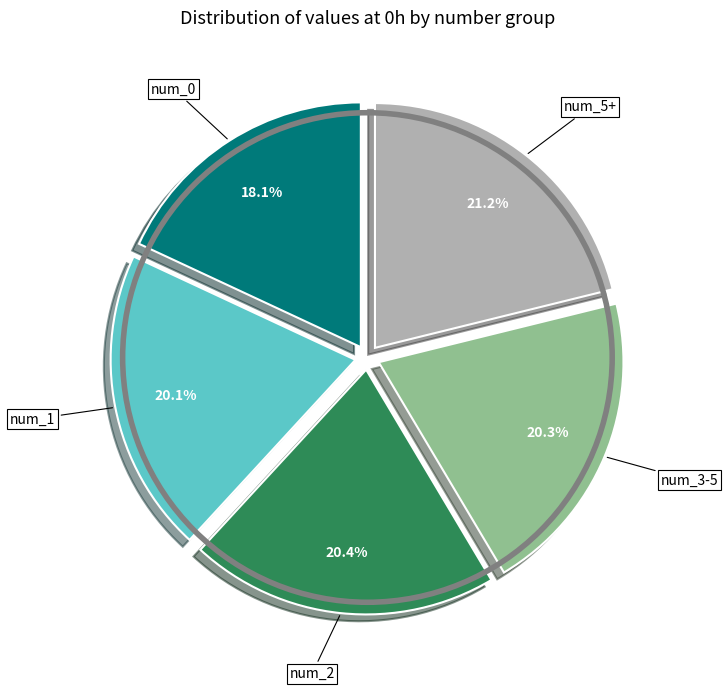

Is there any slice that represents more than half of the pie?

No